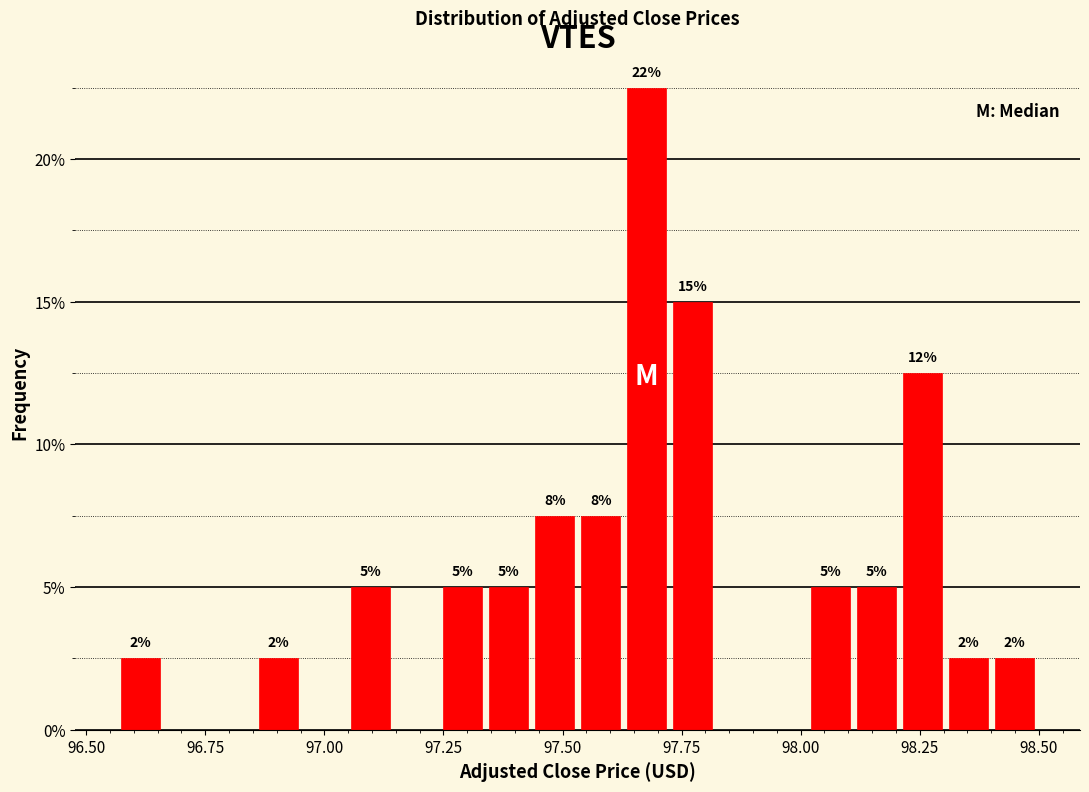

Around what value on the x-axis is the tallest bar? Give the approximate position of its centre, as read against the axis.

97.70